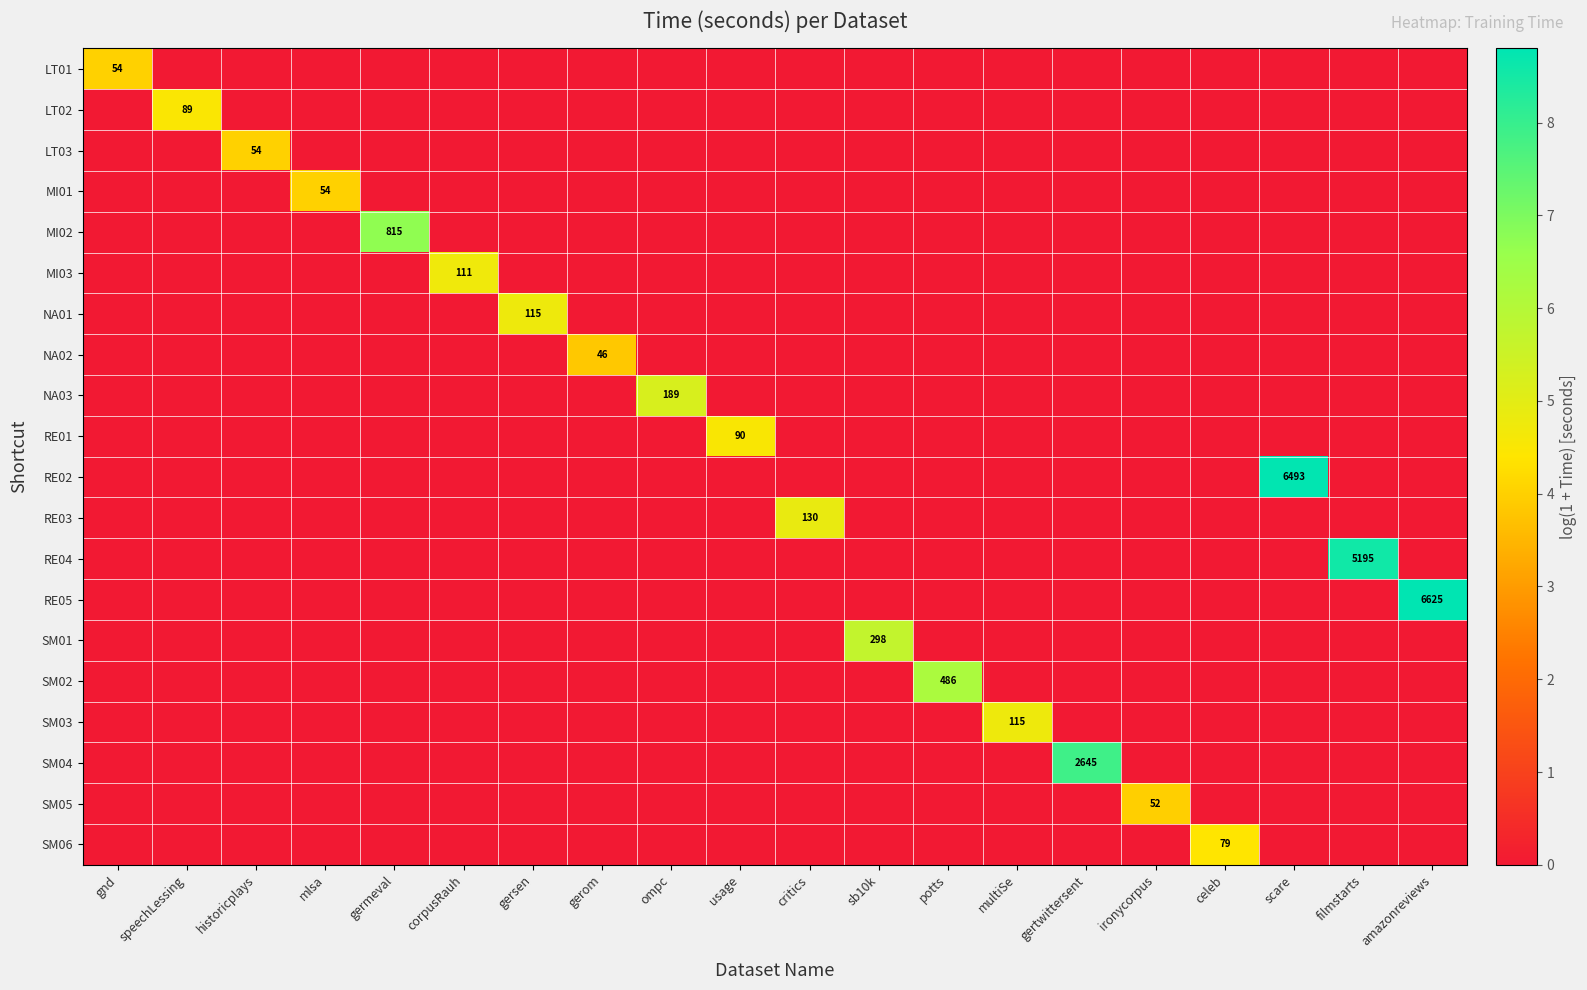

Rank the series by their maximum value, from lowest to highest.

NA02, SM05, MI01, LT01, LT03, SM06, LT02, RE01, MI03, SM03, NA01, RE03, NA03, SM01, SM02, MI02, SM04, RE04, RE02, RE05